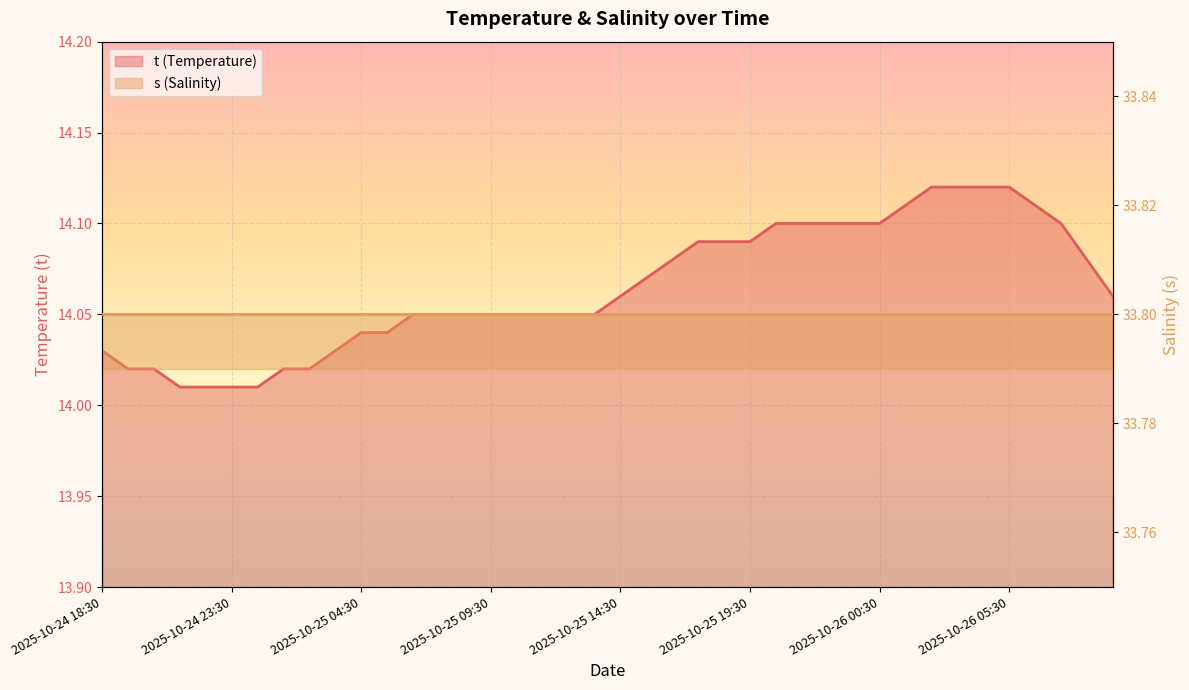

The chart shows a value of 21.0 at 2025-10-25 14:30. True or false?

False